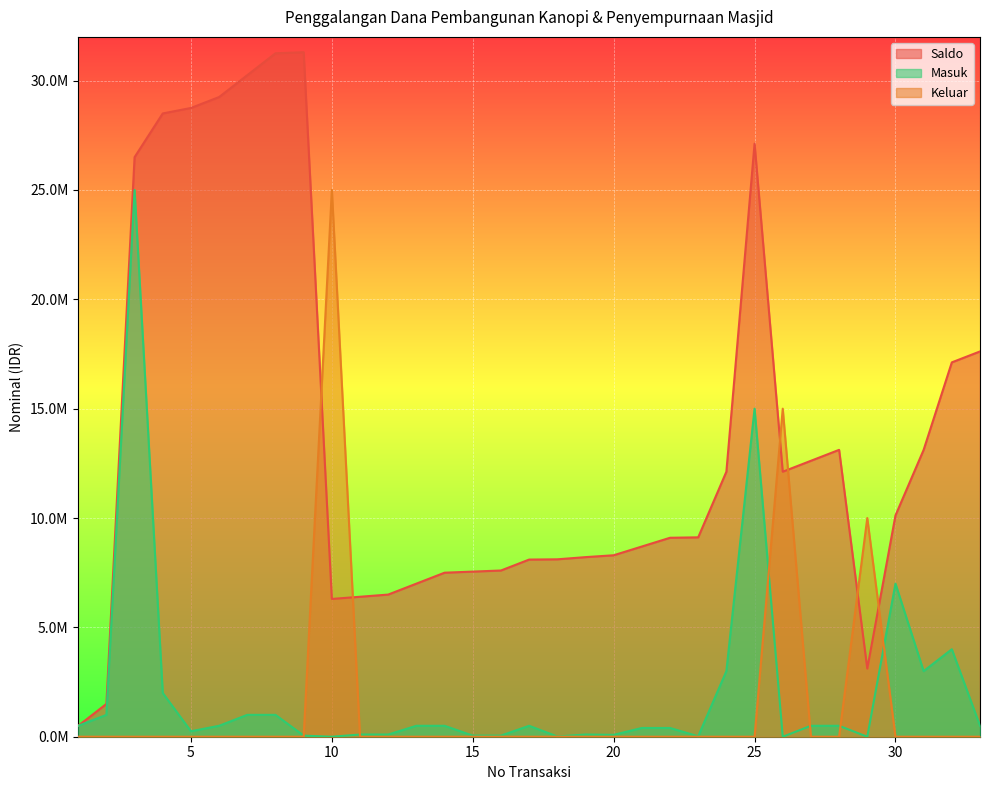

Between 2 and 21, which series saw the biggest shift?

Saldo